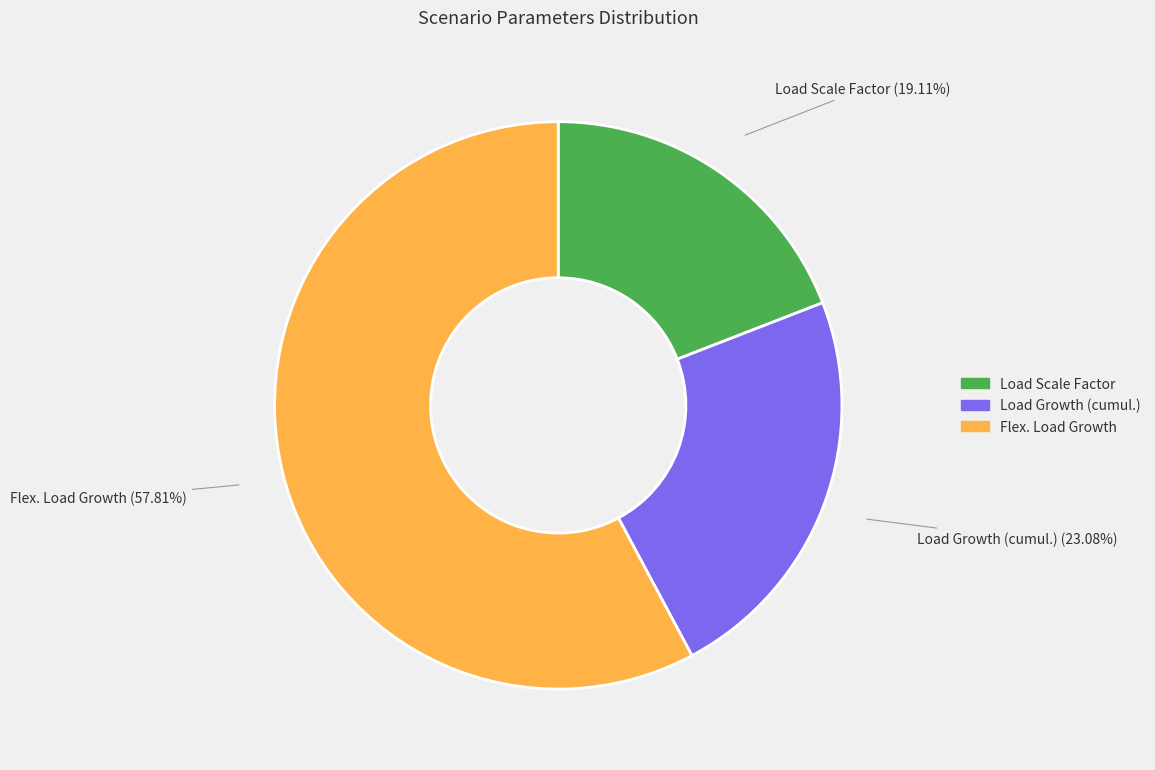

To the nearest percent, what is the difference between the Load Scale Factor and Flex. Load Growth slice percentages?

39%